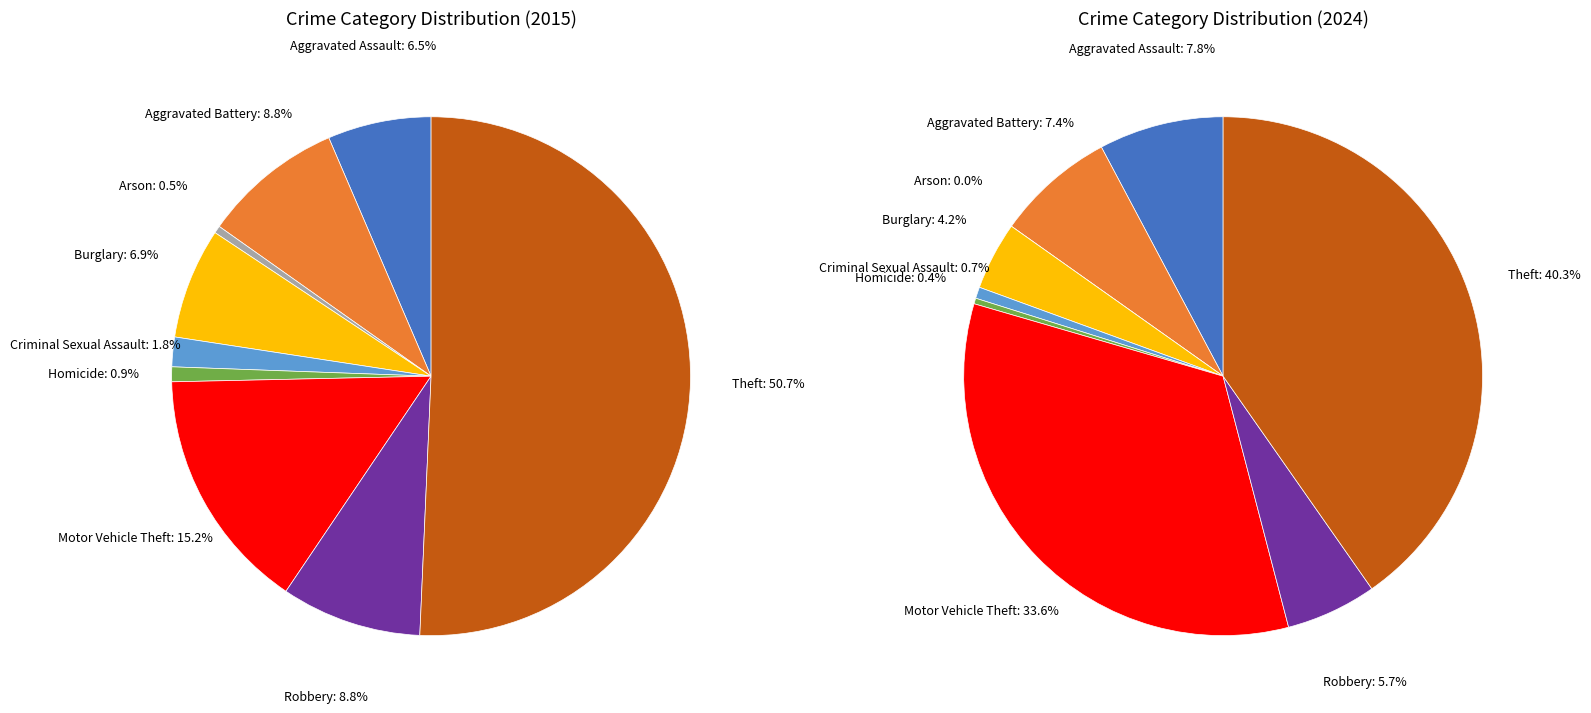

Does 8 account for over 50% of the chart?

Yes